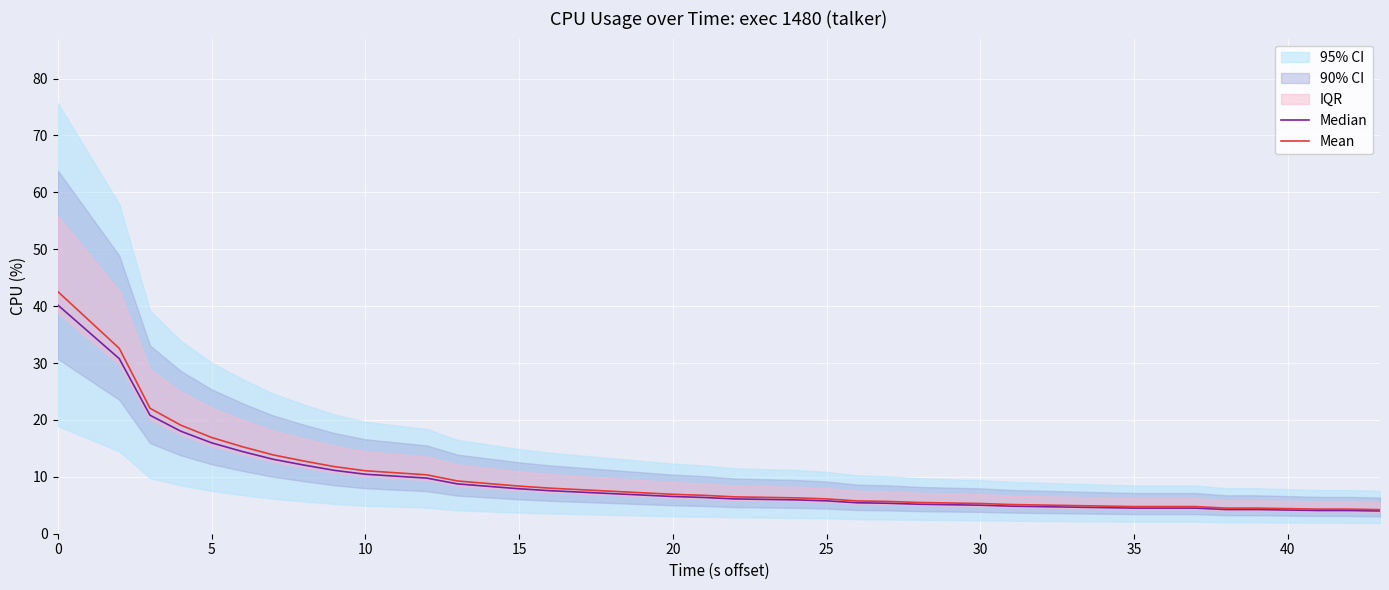

The Mean series shows 4.4 at 40. True or false?

True